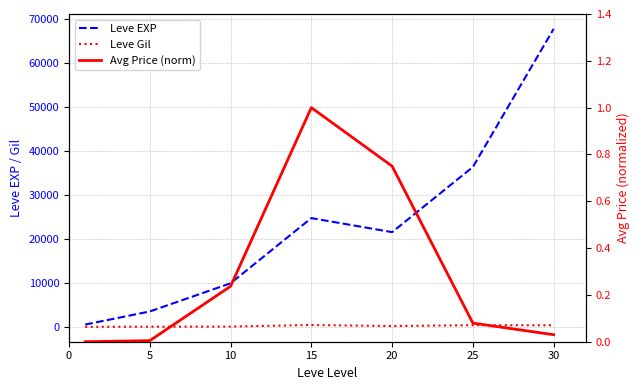

The Avg Price (norm) series shows 0.0 at 30. True or false?

True